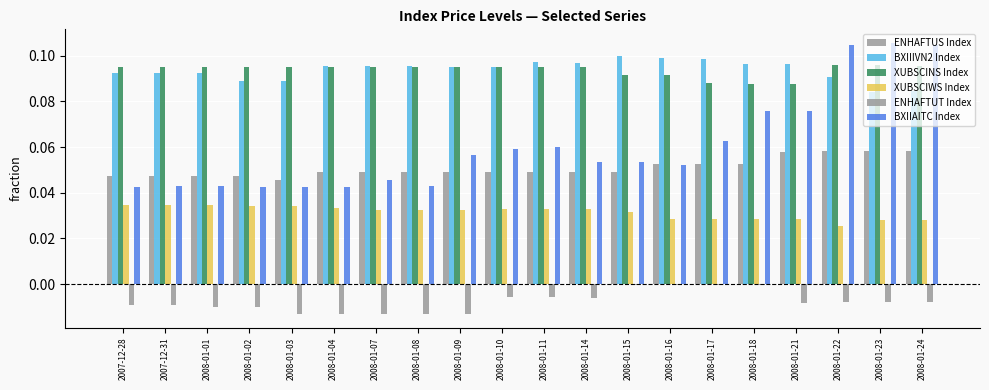

How many bars are there in each group?

6